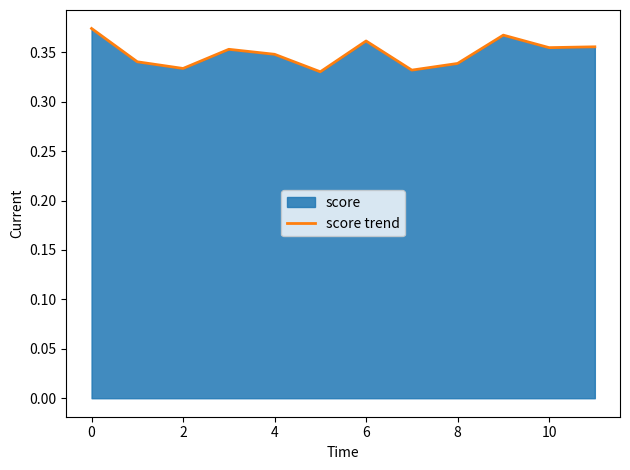

True or false: the data has more than 0 interior local peaks.

True